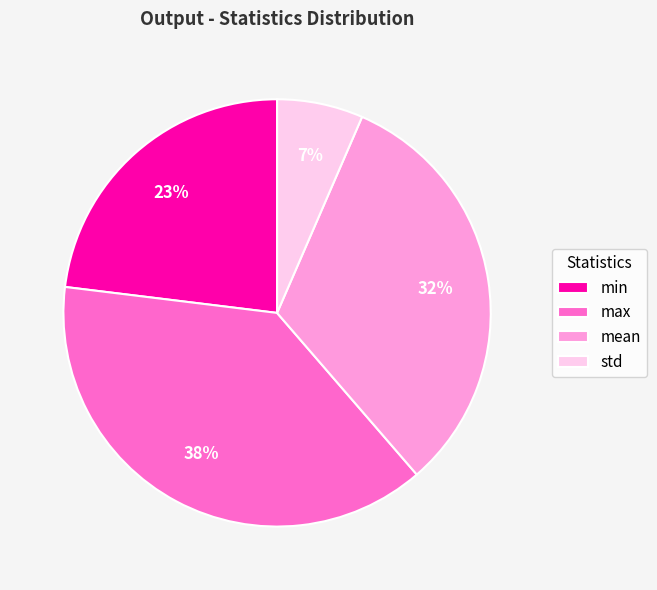

To the nearest percent, what is the average slice percentage?

25%